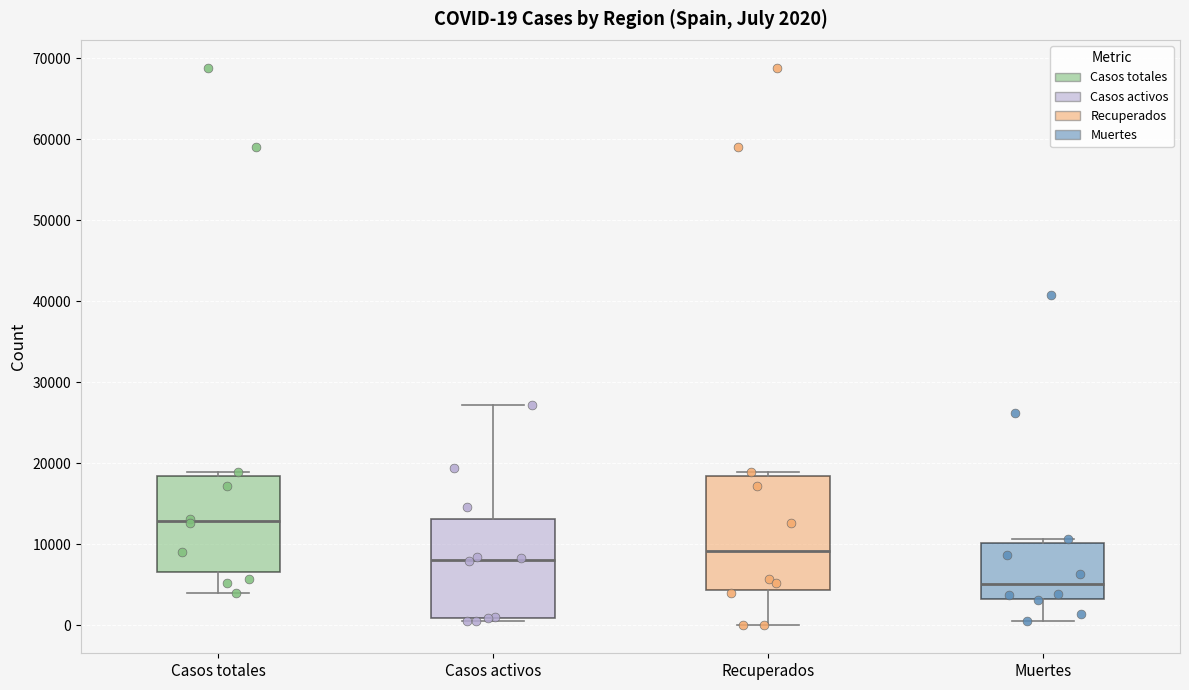

Which box's median line is the lowest?

Muertes